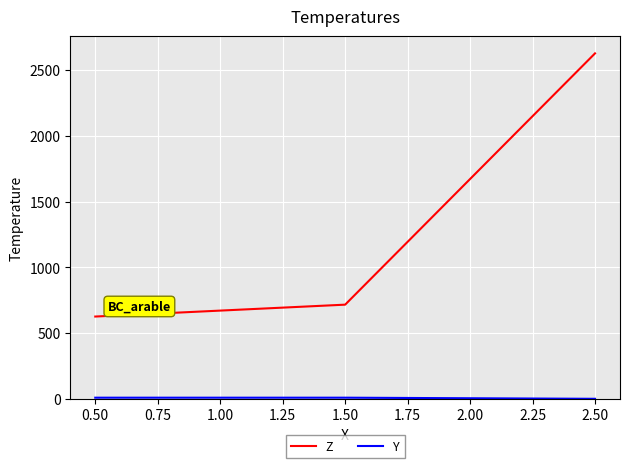

Count the number of data series in this chart.

2